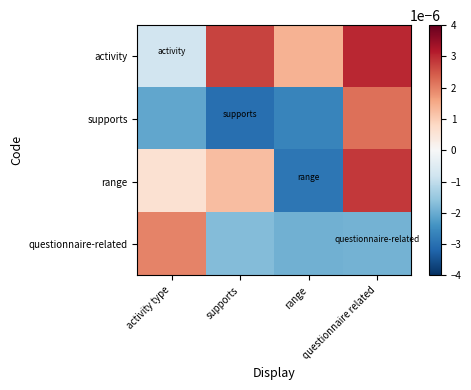

Rank the series by their average value, from lowest to highest.

supports, questionnaire-related, range, activity